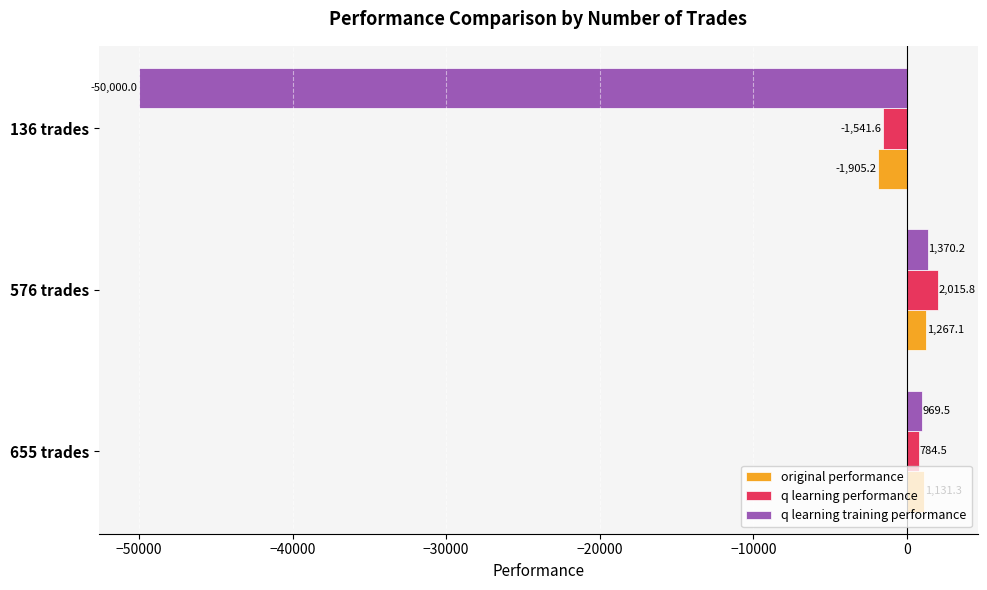

Which category has the lowest value across all series?

136 trades